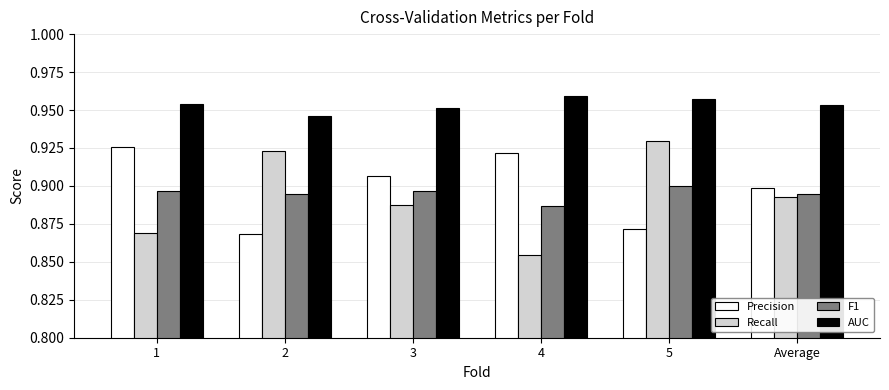

What position from the right is 1?

6